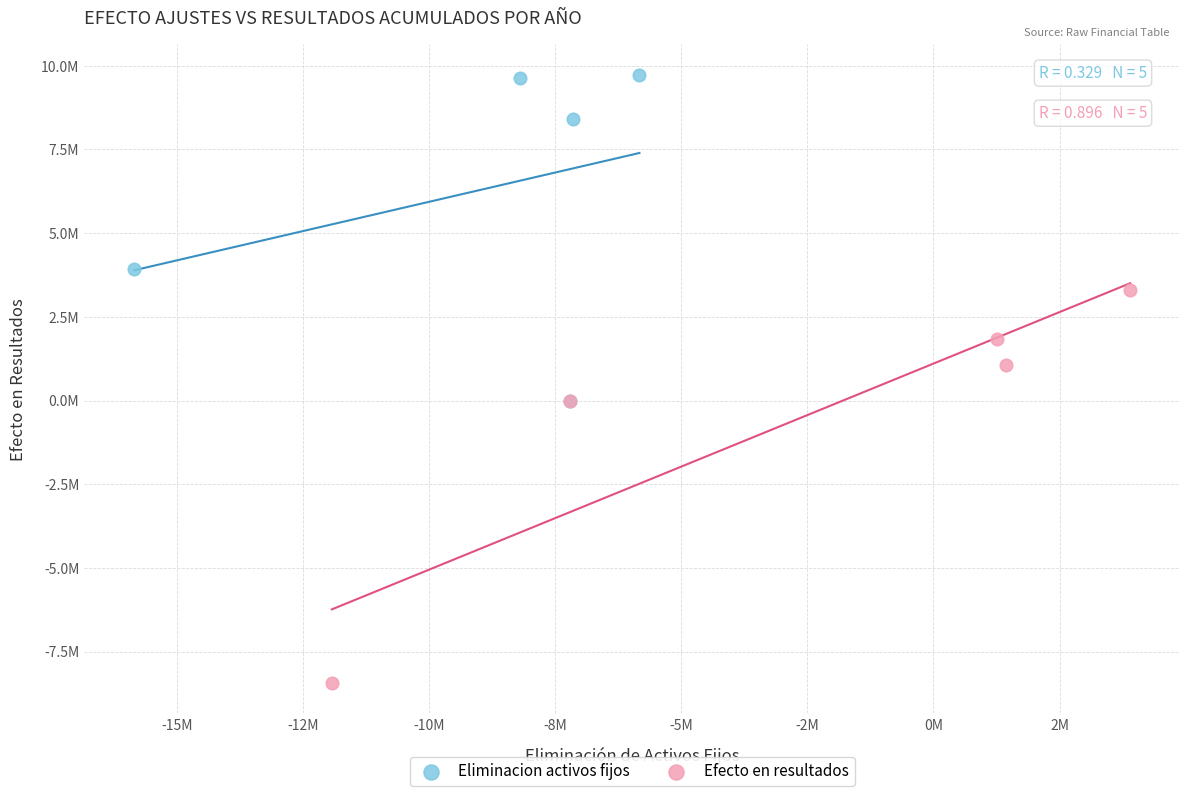

What are all the series names shown in the legend?

Eliminacion activos fijos, Efecto en resultados